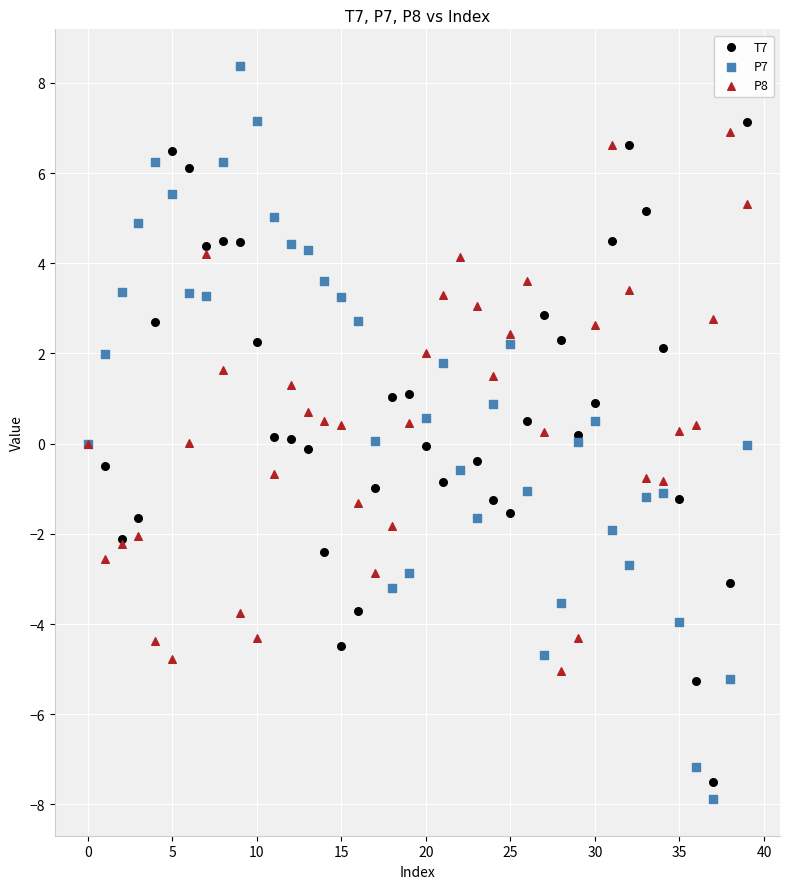

Which series reaches the maximum Y coordinate?

P7